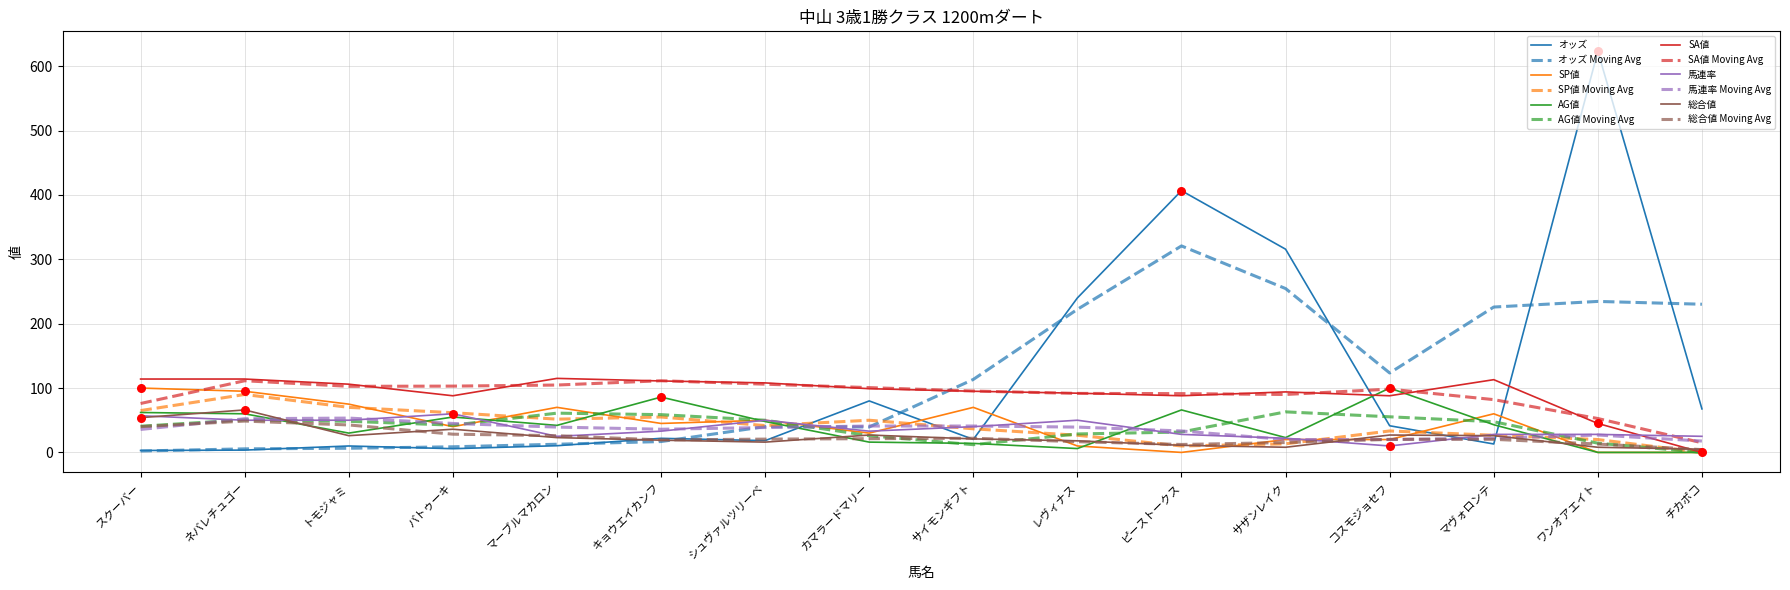

What is the total value across all series at カマラードマリー?

563.5